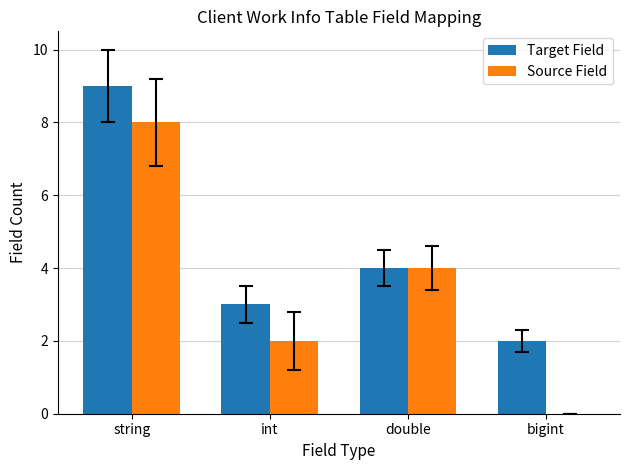

Reading left to right, list all the values displayed in this chart.

Target Field: 9	3	4	2
Source Field: 8	2	4	0